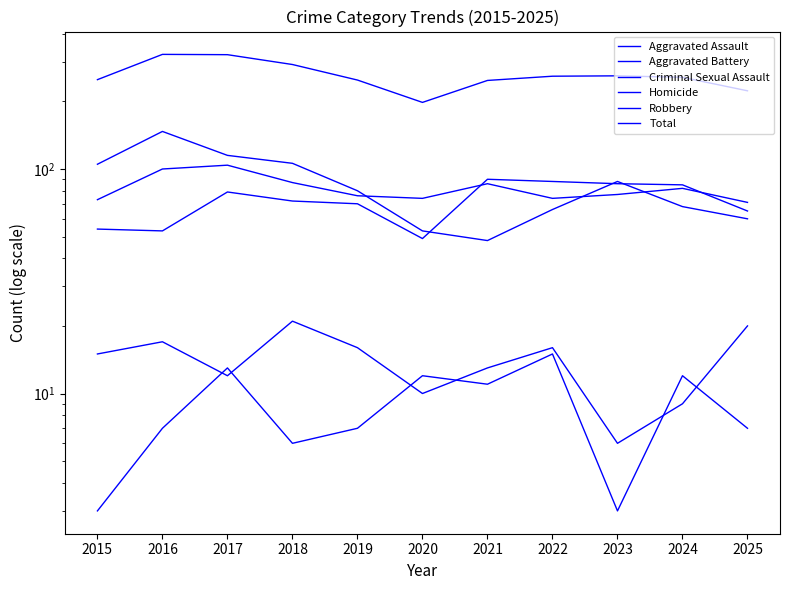

True or false: Aggravated Battery and Homicide cross at least once.

False